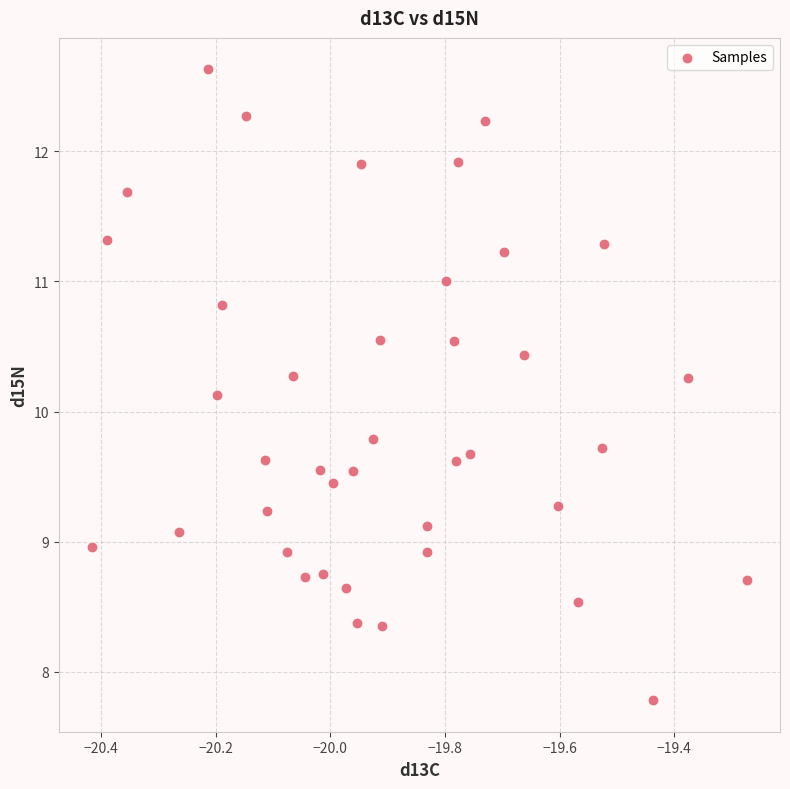

What is the range of Y values (max minus min)?

4.8